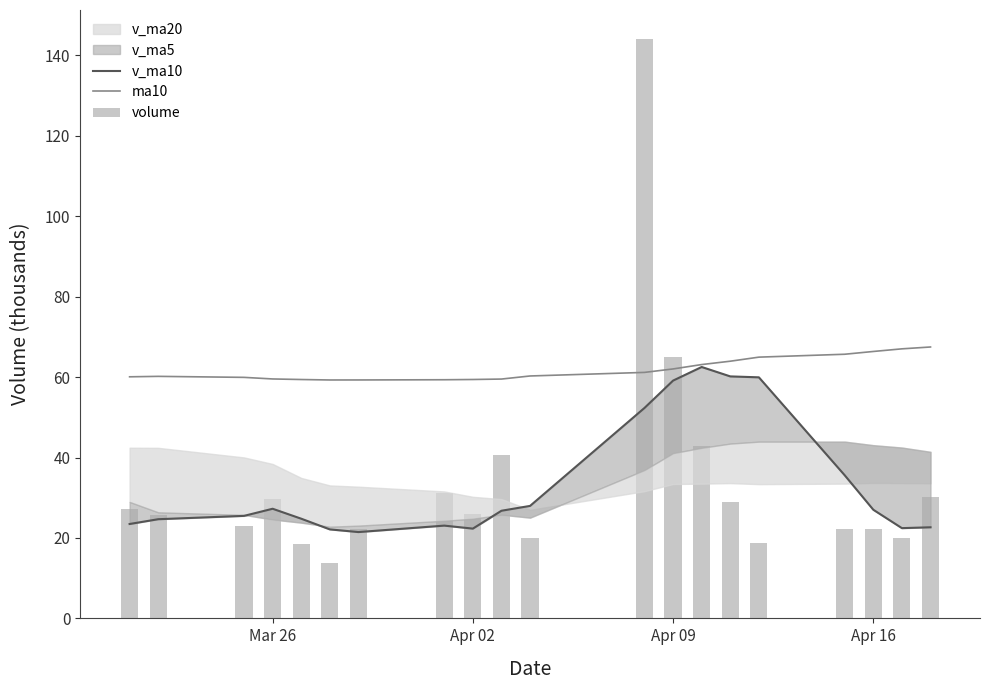

Are the bars horizontal?

No